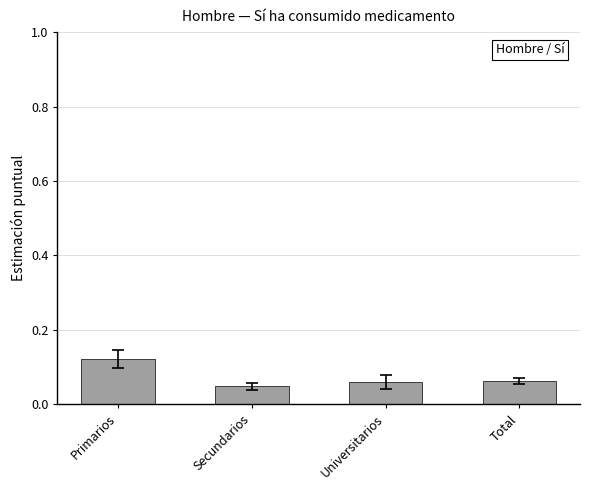

What is the change in value from Primarios to Universitarios?

-0.1